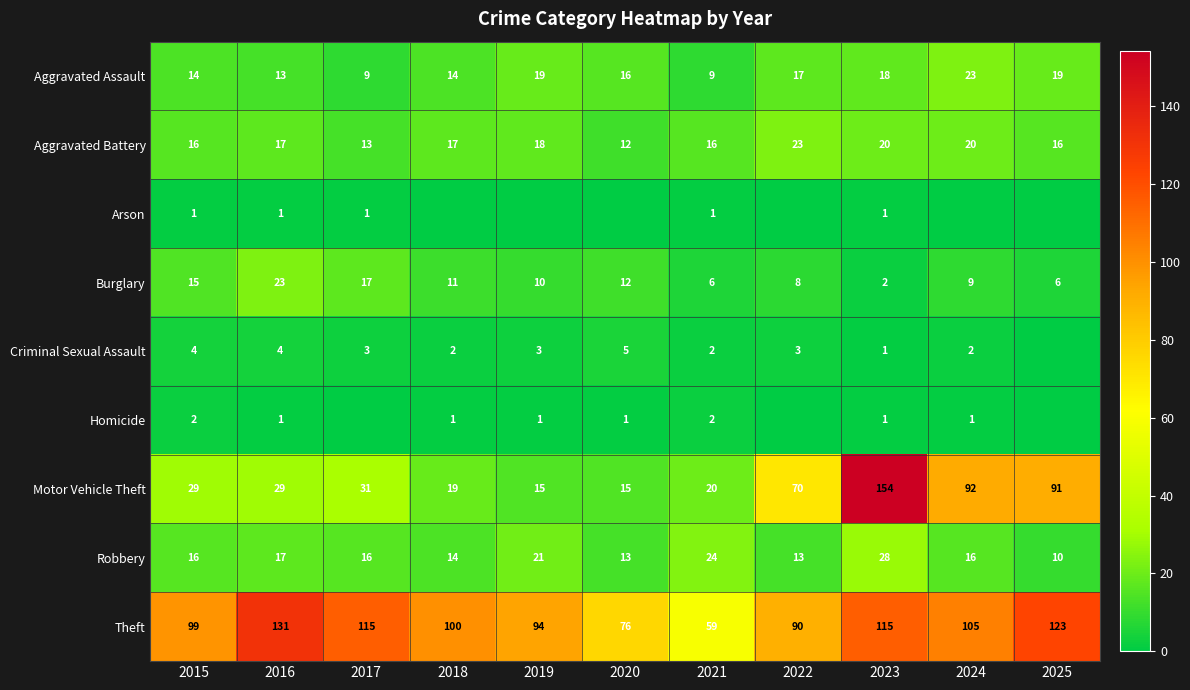

What is the maximum value for Motor Vehicle Theft?

154